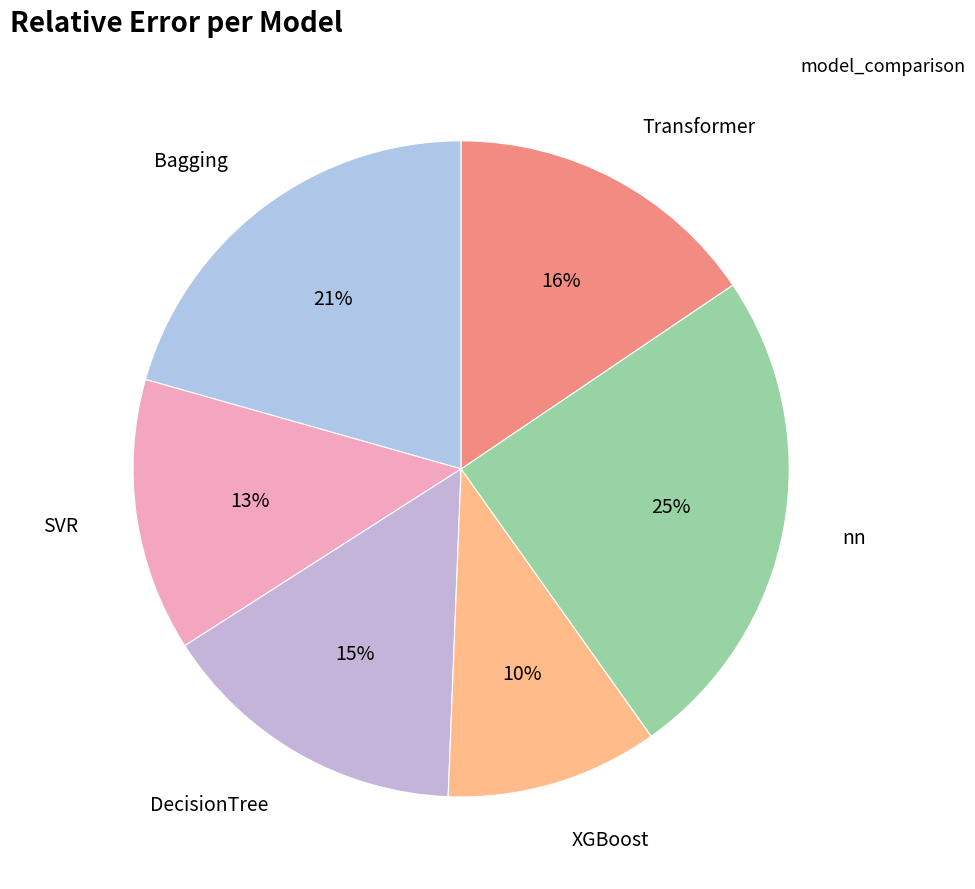

Count the number of slices in the pie.

6